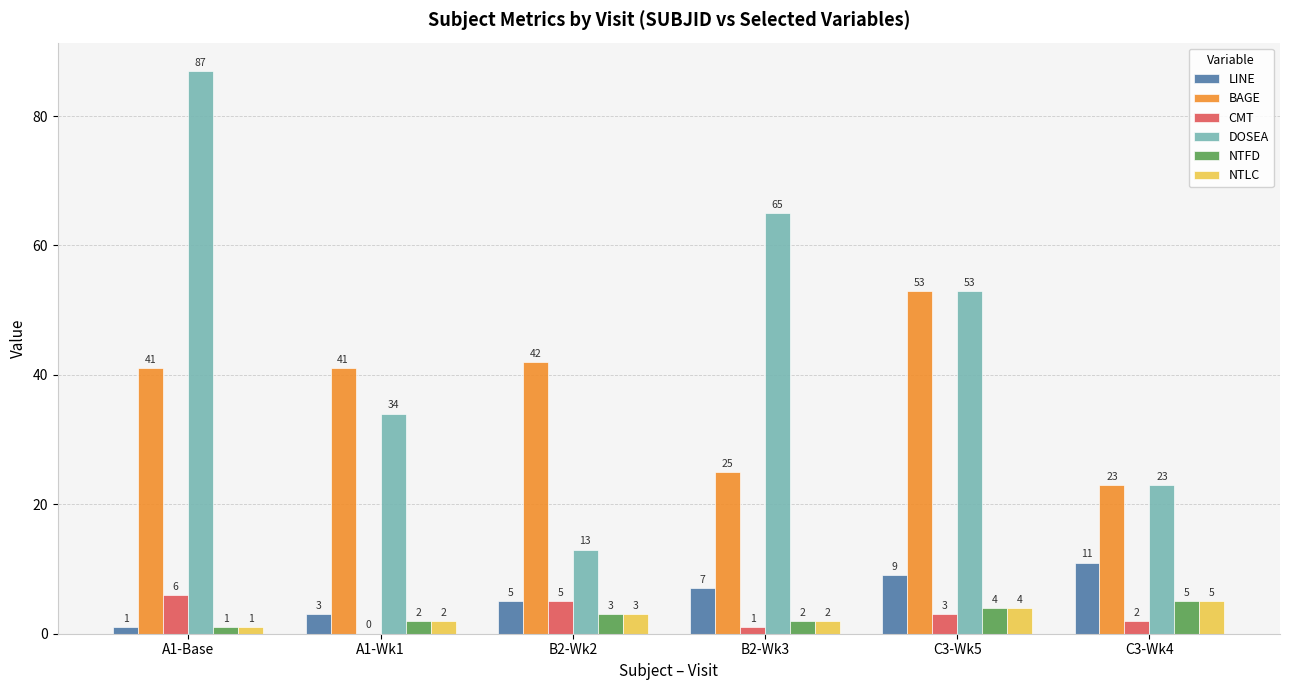

What is the average value of the CMT series?

3